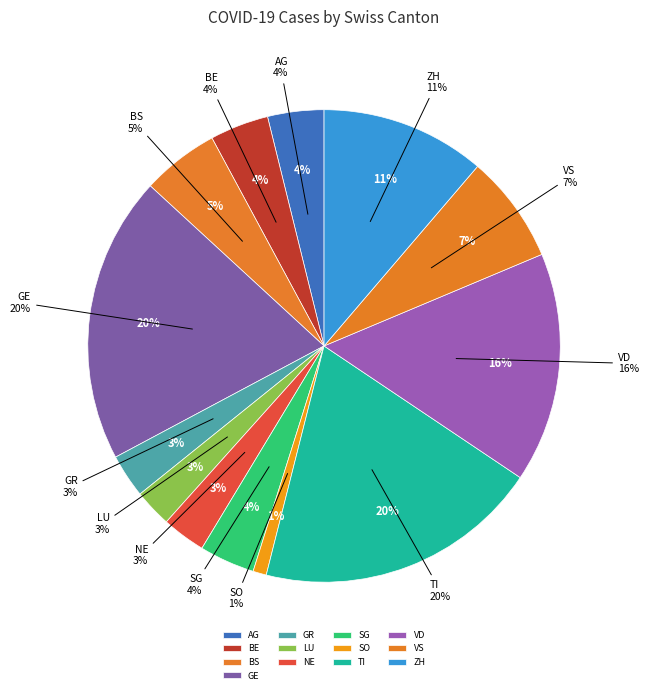

Is it true that BE is 4% of the pie?

True